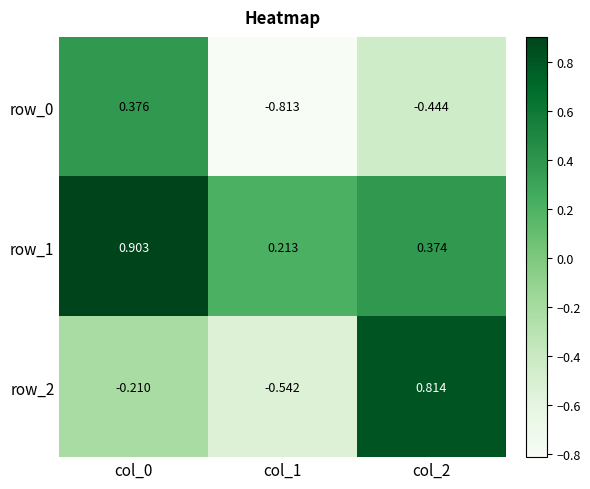

What is the difference between the second highest and minimum values in the row_2 series?

0.3